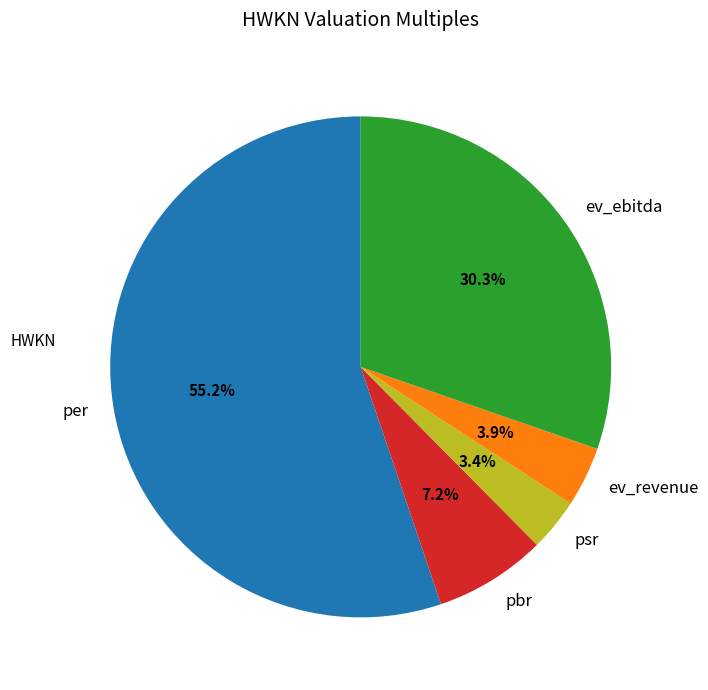

How many slices are in this pie chart?

5